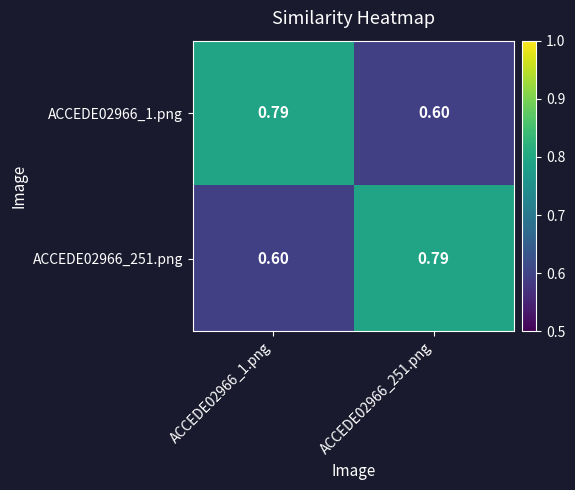

How many distinct data groups are displayed?

2